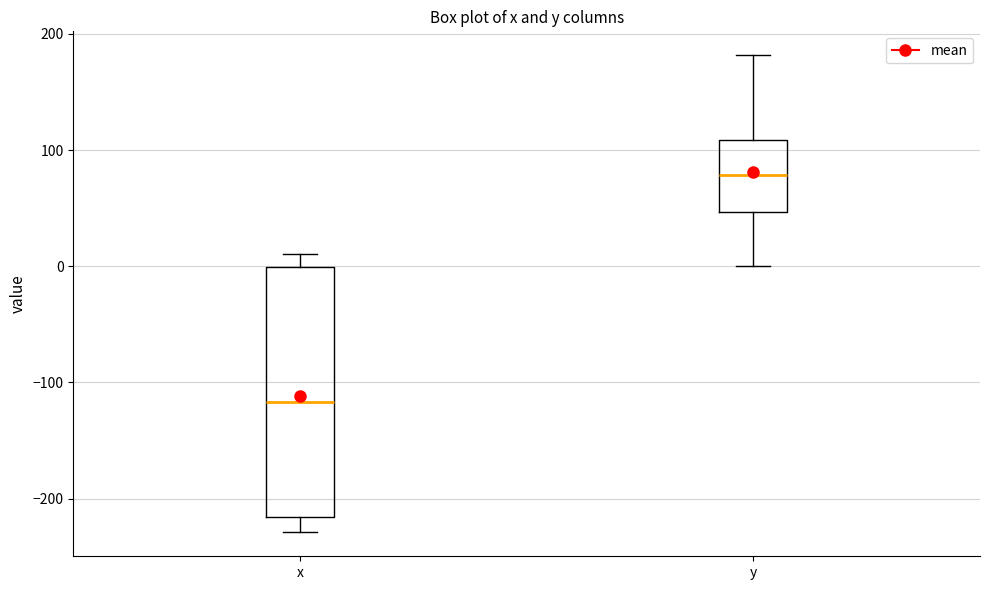

Comparing the boxes themselves (not the whiskers), which one is the tallest?

x